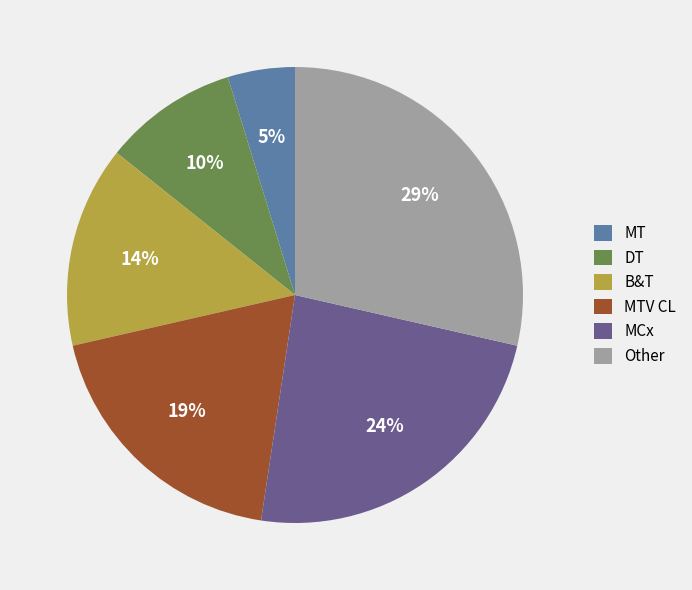

How many segments does this pie chart have?

6